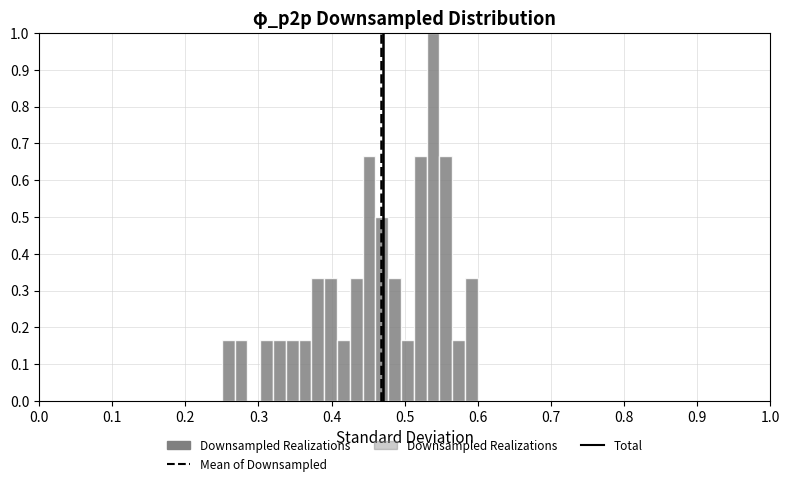

Read against the x-axis, roughly where is the centre of the tallest bar?

0.54